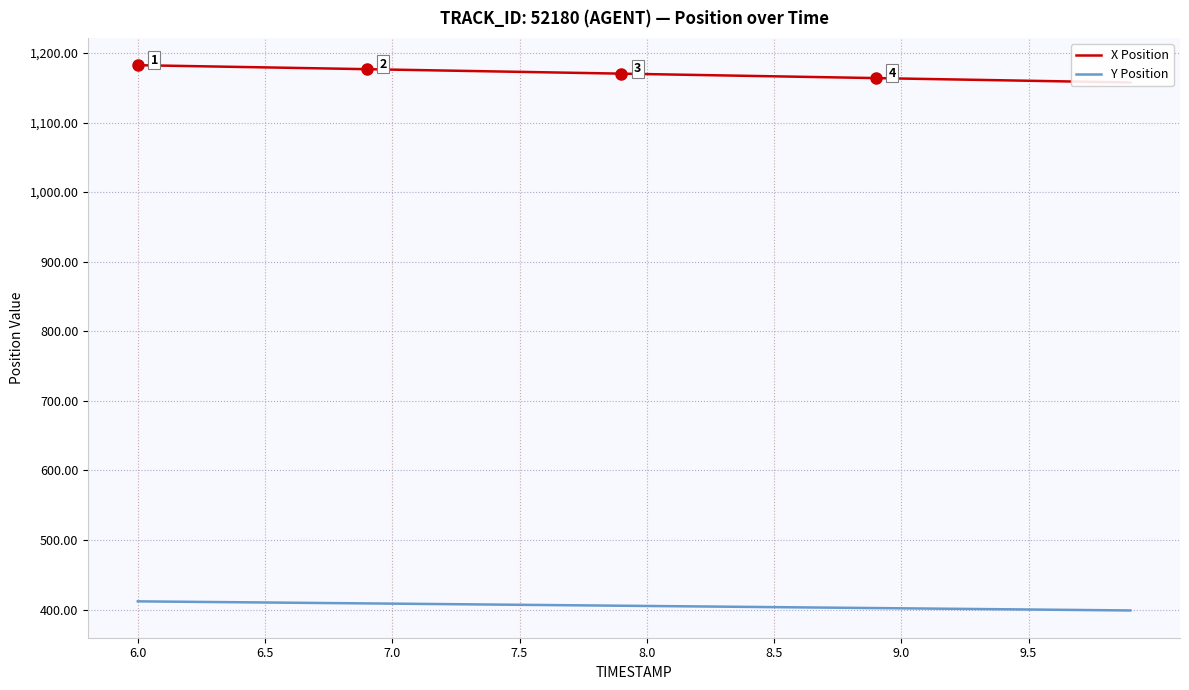

The value of Y Position at 8.5 is 403.6. True or false?

True